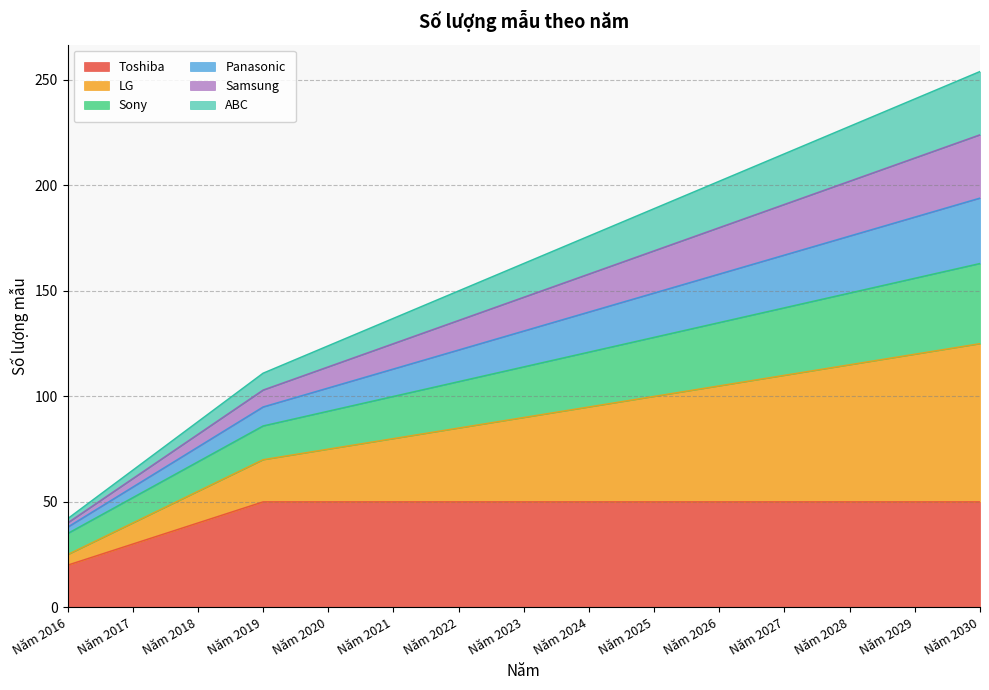

Which series has the largest range (max minus min)?

LG